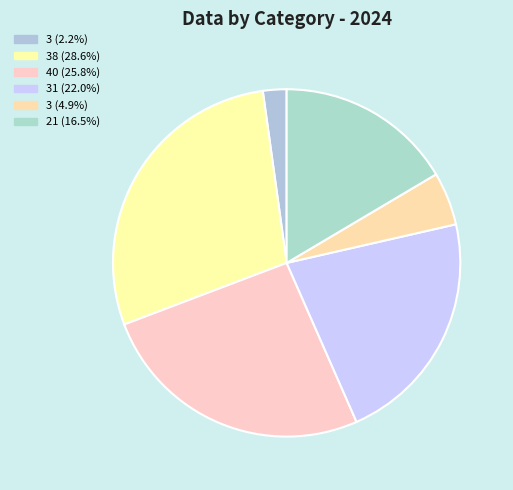

How many segments does this pie chart have?

6